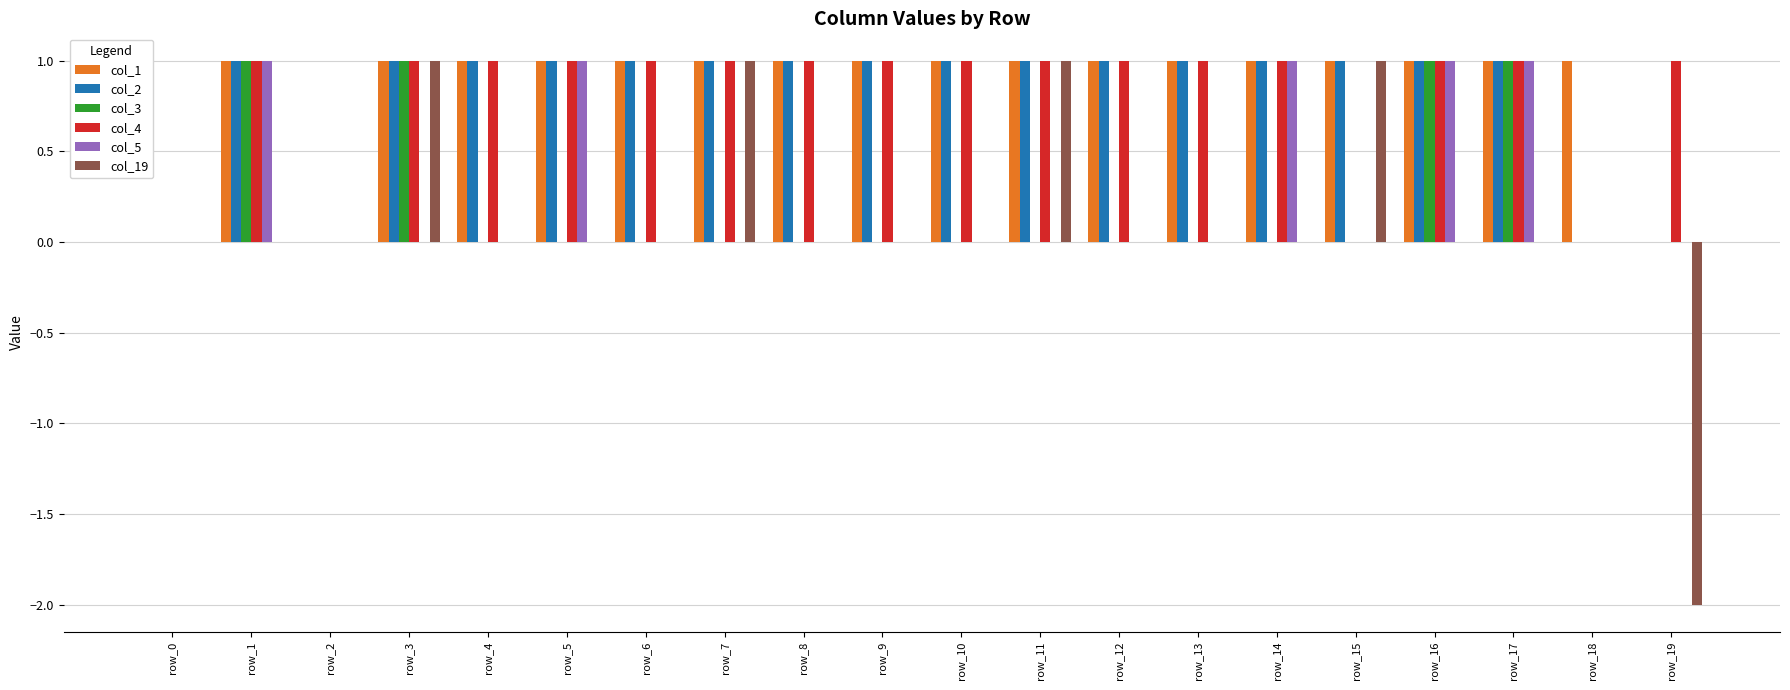

How many distinct data groups are displayed?

6